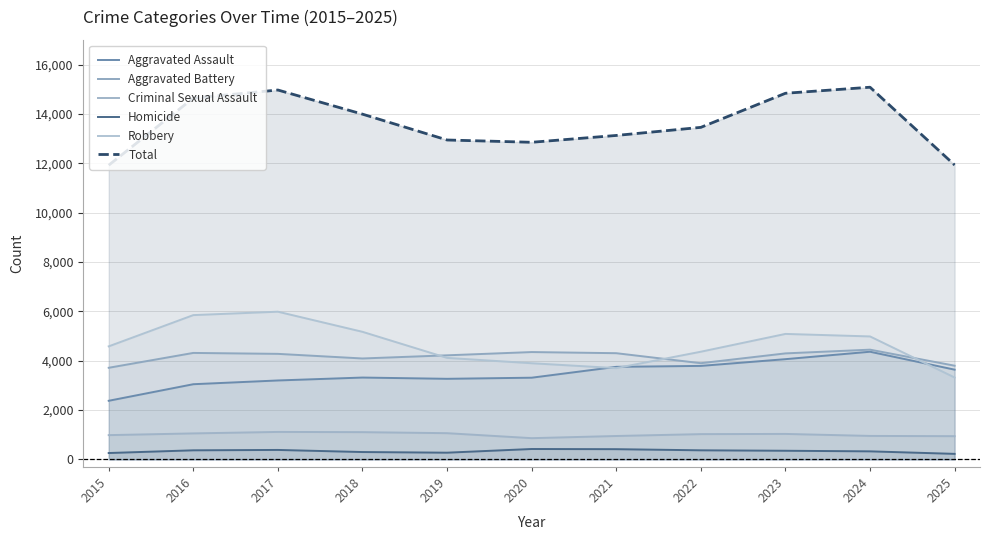

Reading left to right, transcribe all the data shown in this chart.

Aggravated Assault: 2378	3049	3201	3319	3268	3313	3753	3791	4064	4365	3639
Aggravated Battery: 3715	4317	4279	4092	4220	4352	4306	3901	4298	4449	3799
Criminal Sexual Assault: 986	1056	1116	1107	1065	863	951	1027	1035	954	944
Homicide: 261	371	386	301	275	424	417	371	353	329	227
Robbery: 4583	5849	5987	5172	4116	3899	3701	4366	5087	4985	3321
Total: 11923	14642	14969	13991	12944	12851	13128	13456	14837	15082	11930